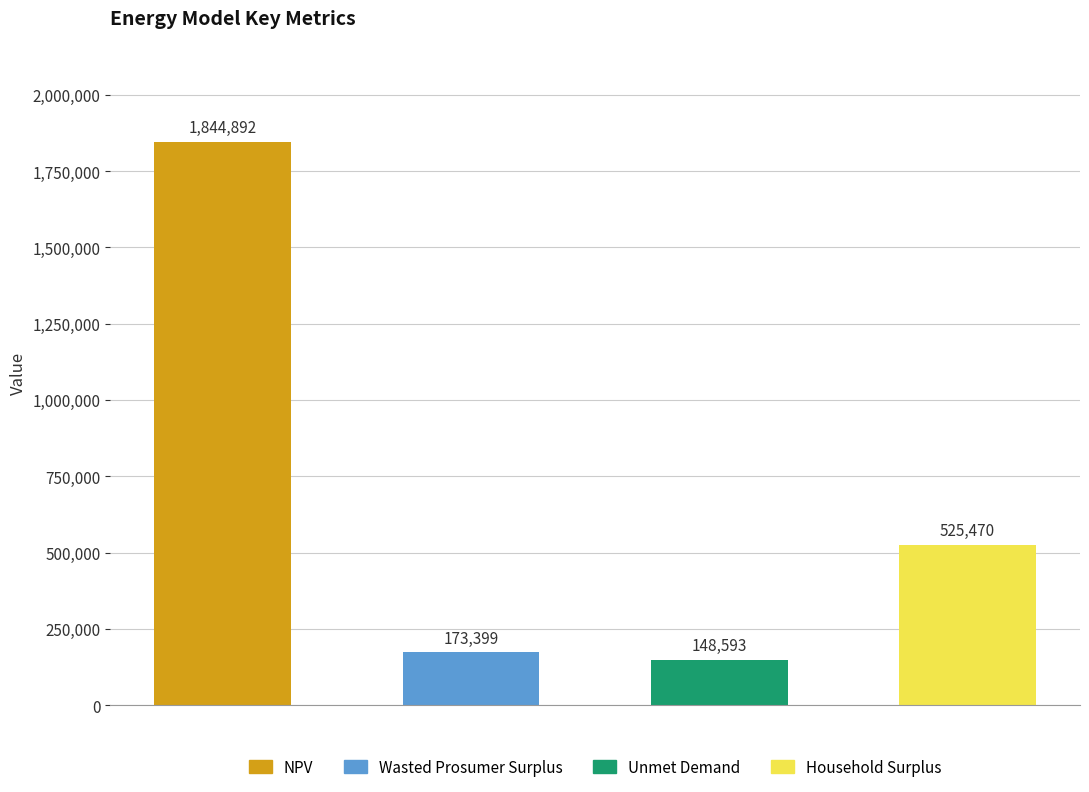

What is the difference between the values at NPV and Unmet Demand?

1696299.0